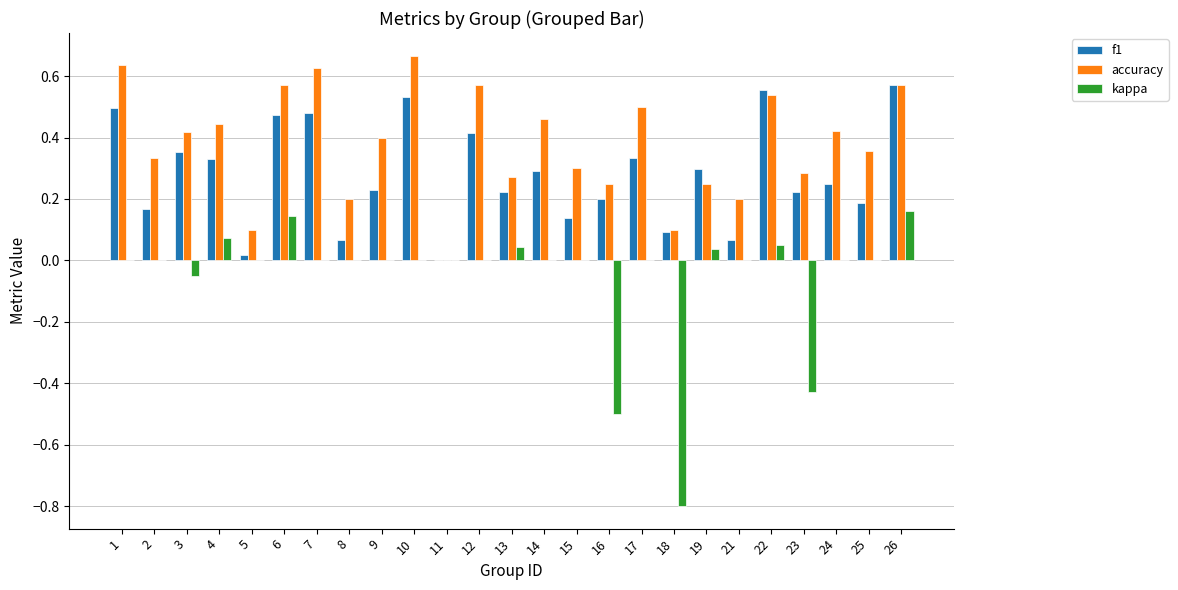

Between 18 and 23, which series saw the biggest shift?

kappa